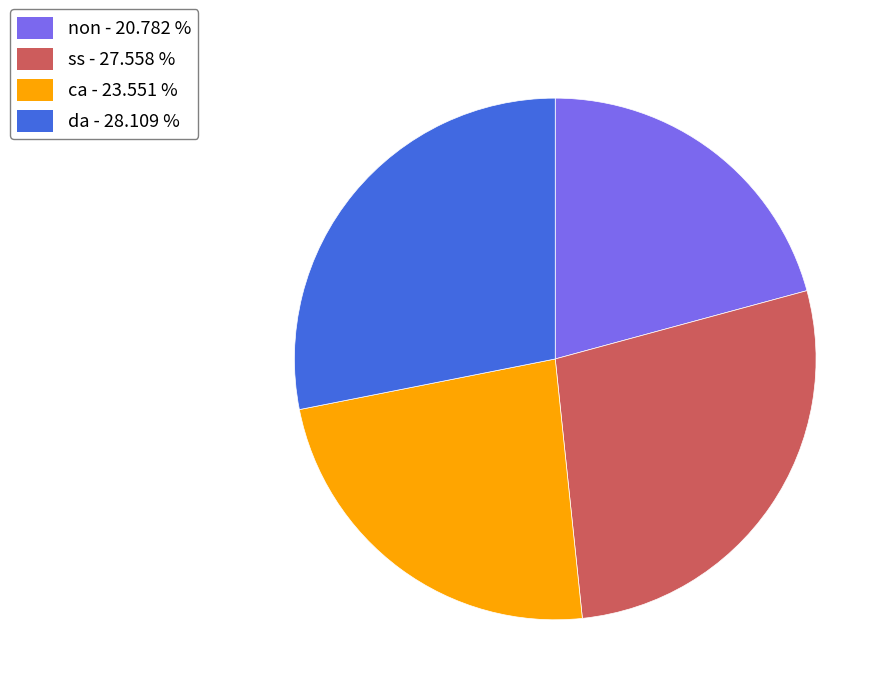

Is the sum of non and da greater than half?

No